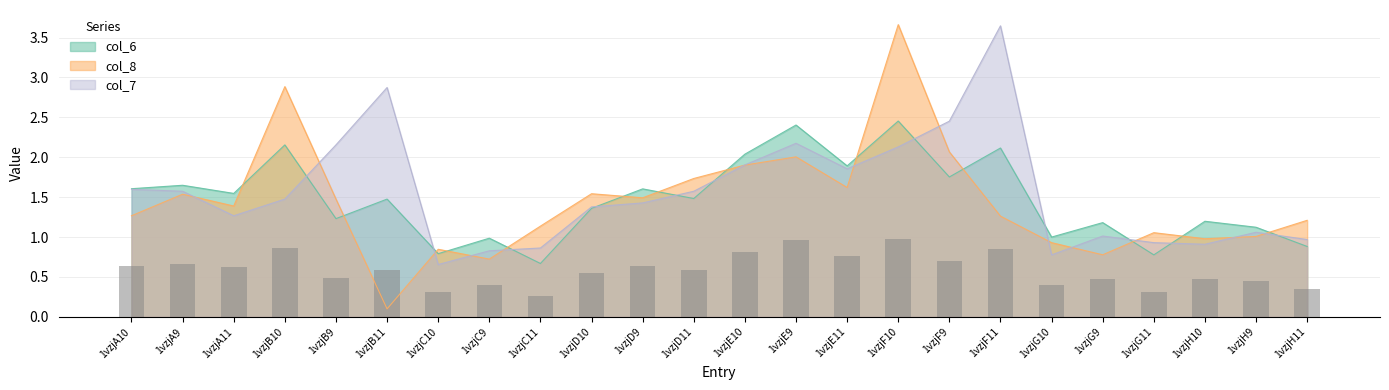

What are all the series names shown in the legend?

col_6, col_7, col_8